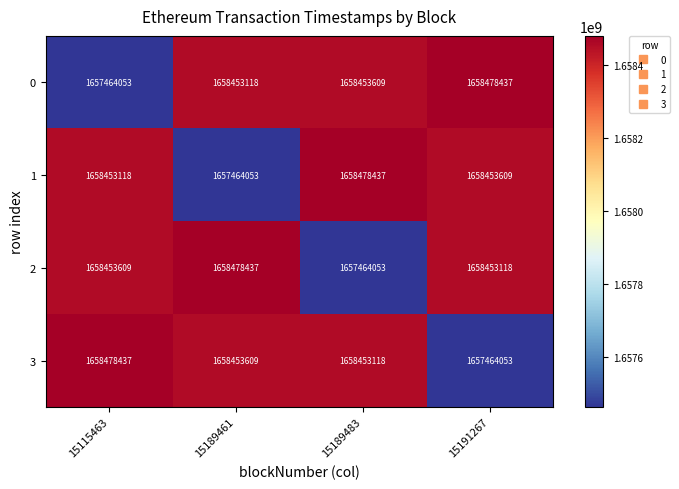

Rank the categories by 1 value from lowest to highest.

15189461, 15115463, 15191267, 15189483